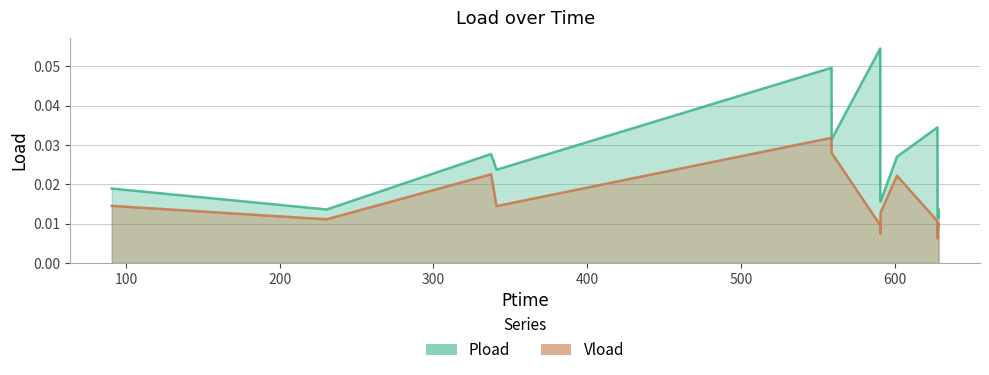

Rank the series by their average value, from highest to lowest.

Pload, Vload